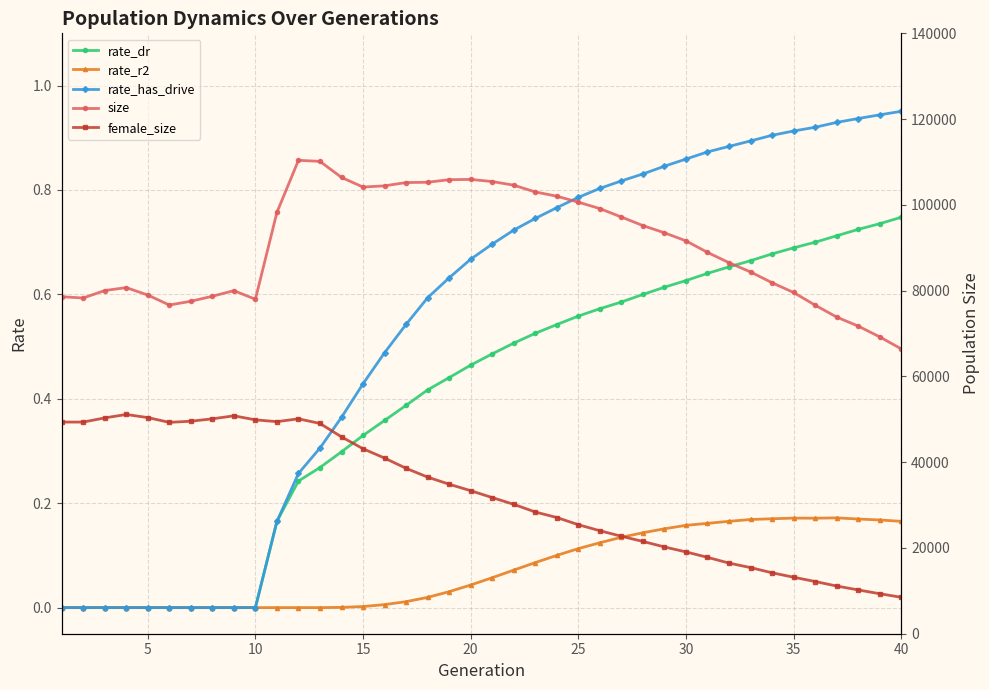

True or false: rate_r2 has more than 0 points higher than both neighbors.

True